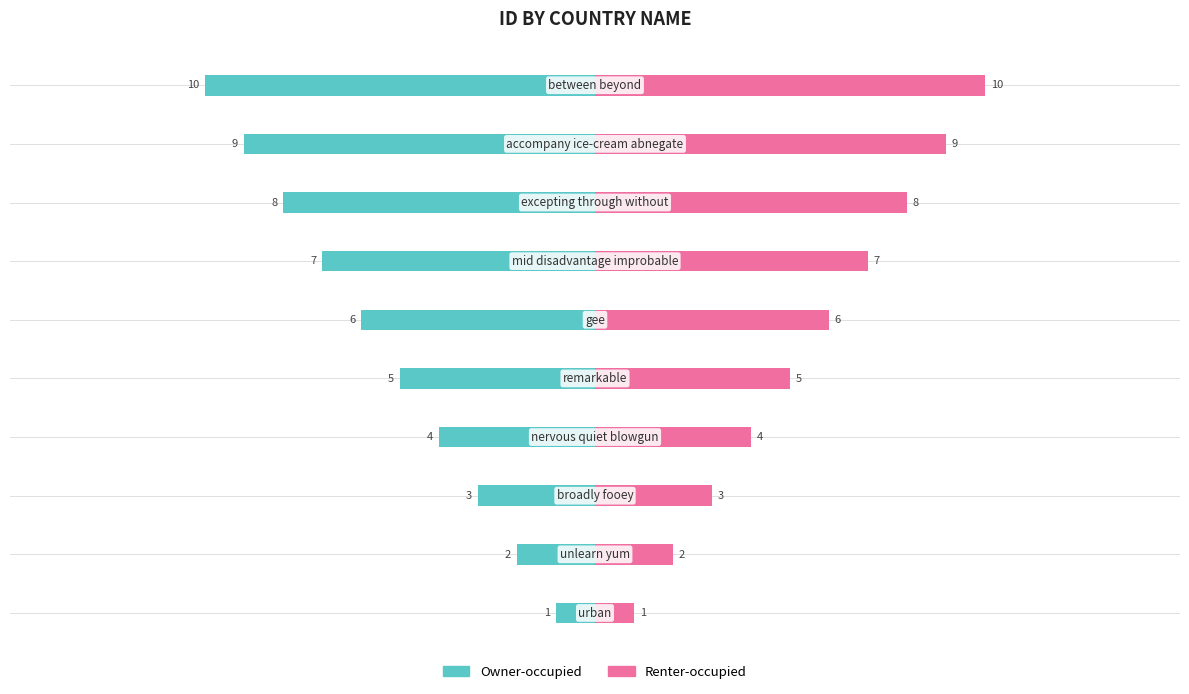

Which series has the largest total across all categories?

Renter-occupied